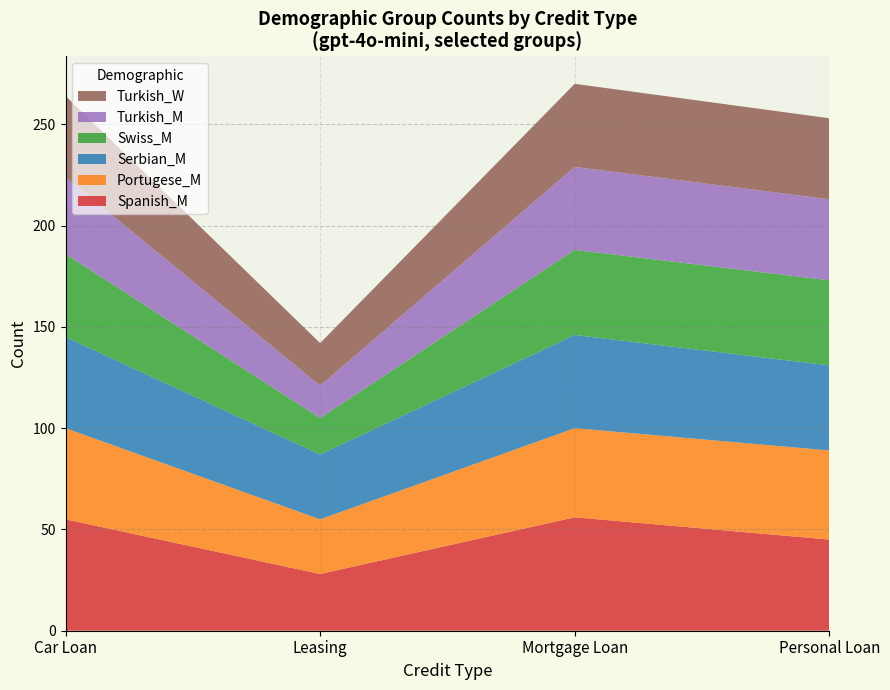

Is it true that Spanish_M equals 45 at Personal Loan?

True